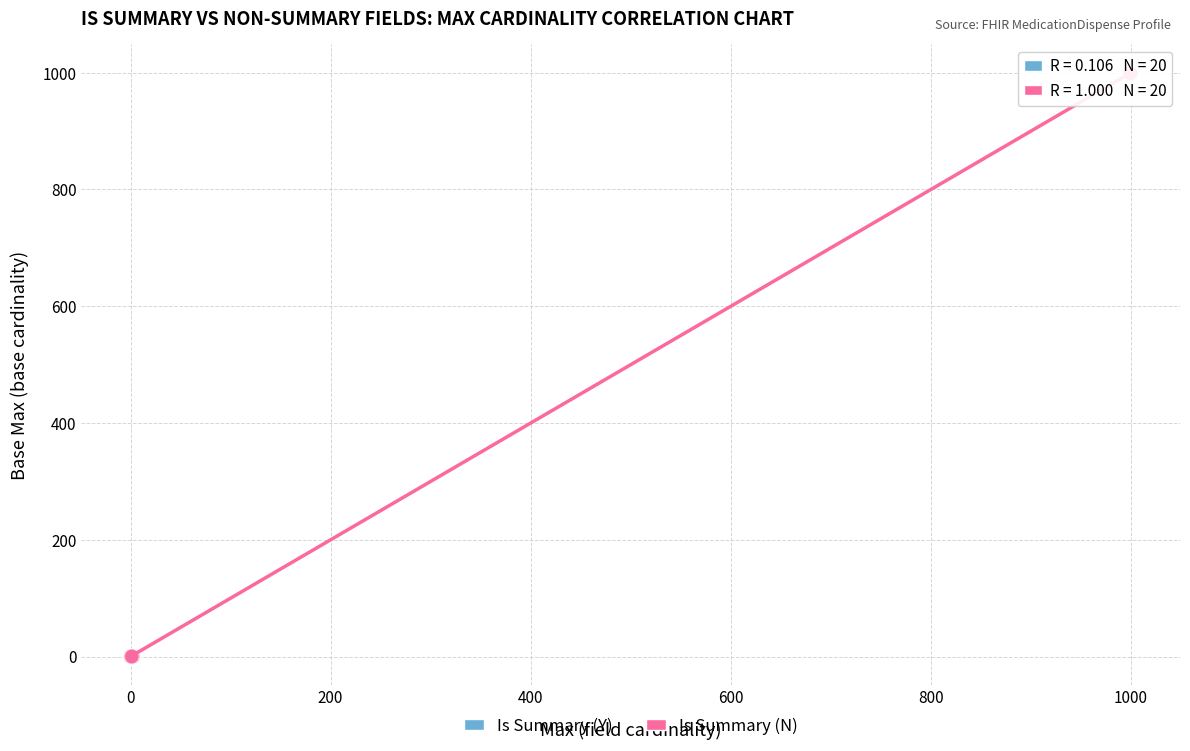

Which series has the largest Y range (max minus min)?

Is Summary (N)